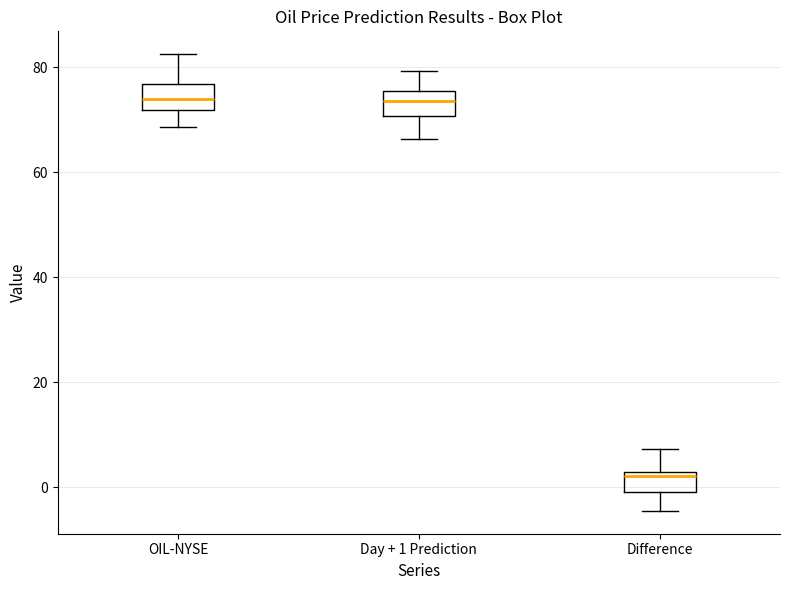

Reading left to right, read every box against the y-axis: the position of its median line, the range the box covers, and the ends of its whiskers. The values are not printed on the chart, so give them approximately, as read against the axis.

OIL-NYSE: median 74, box 72 to 76, whiskers 68 to 82
Day + 1 Prediction: median 74, box 70 to 76, whiskers 66 to 80
Difference: median 2 (just below the box's upper edge), box 0 to 2, whiskers -4 to 8